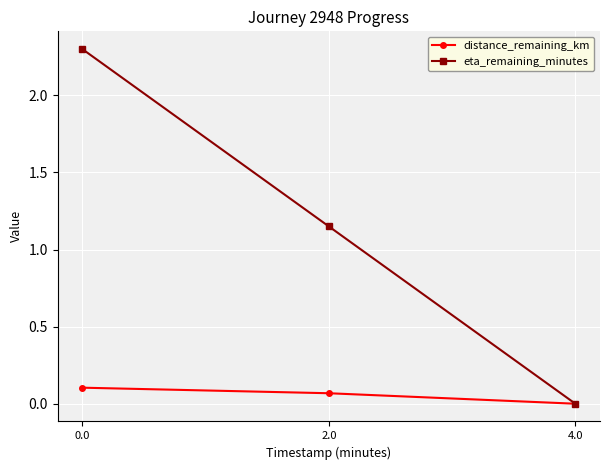

At how many categories does at least one series exceed 1?

2